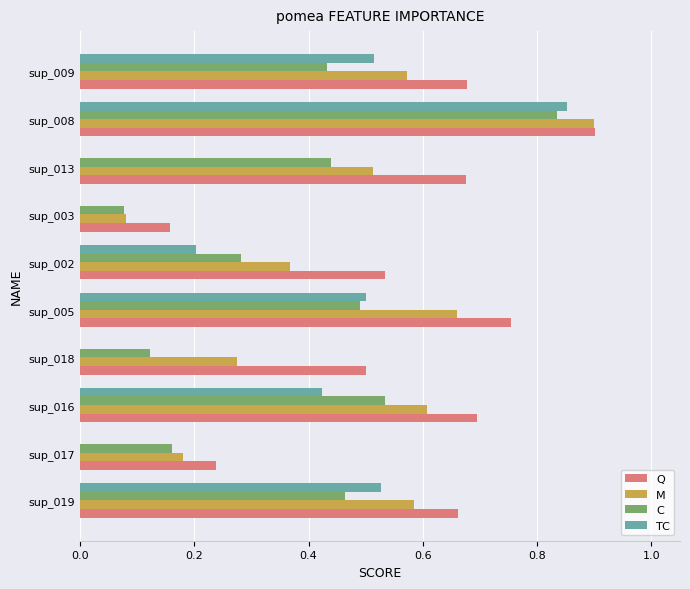

What are all the series names shown in the legend?

Q, M, C, TC